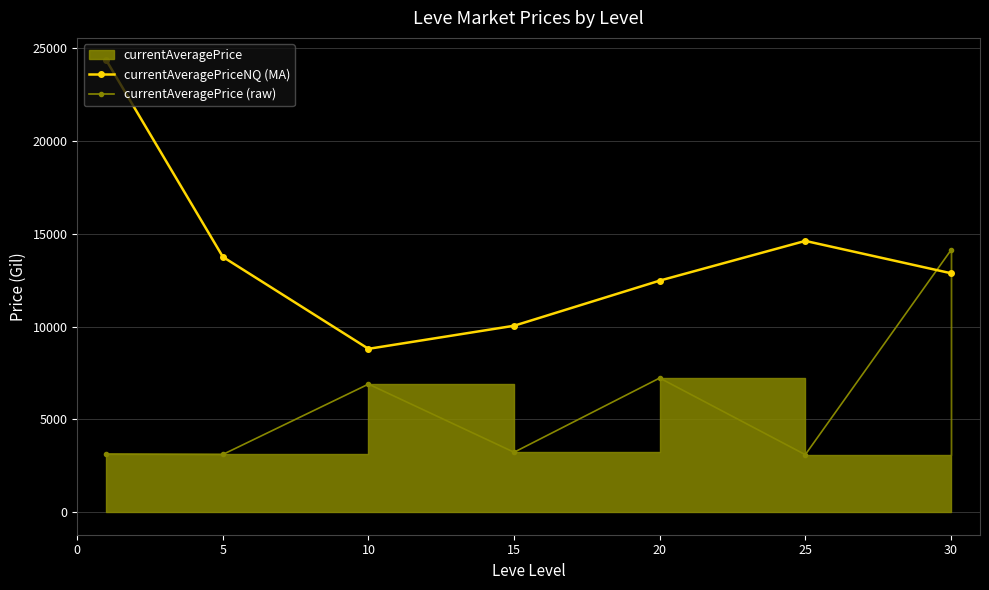

At which category does currentAveragePriceNQ (MA) reach its first local valley?

10